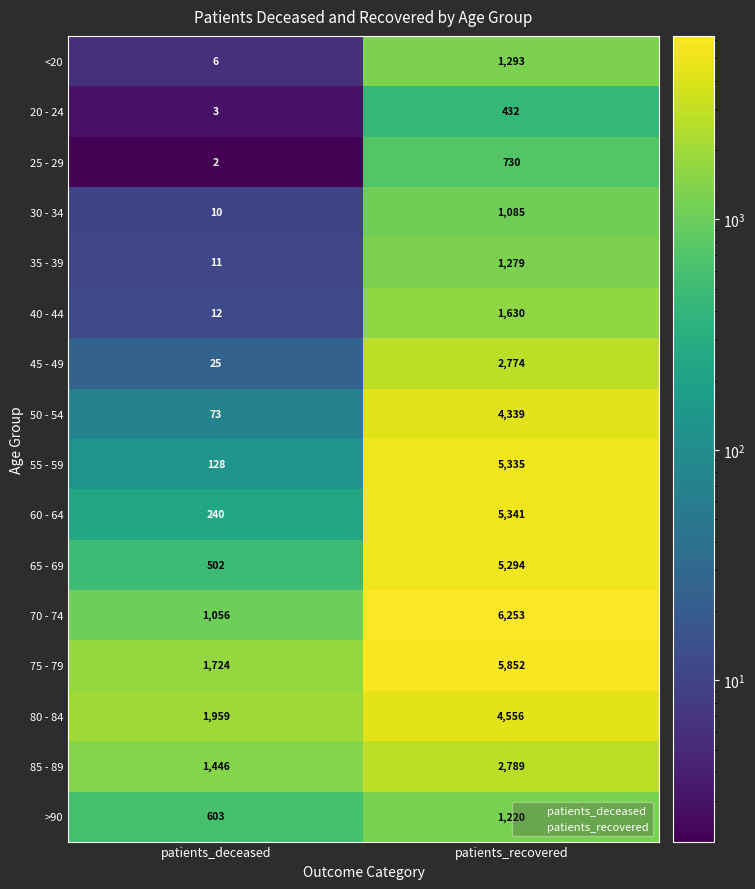

List the series in order of their peak value, highest first.

70 - 74, 75 - 79, 60 - 64, 55 - 59, 65 - 69, 80 - 84, 50 - 54, 85 - 89, 45 - 49, 40 - 44, <20, 35 - 39, >90, 30 - 34, 25 - 29, 20 - 24